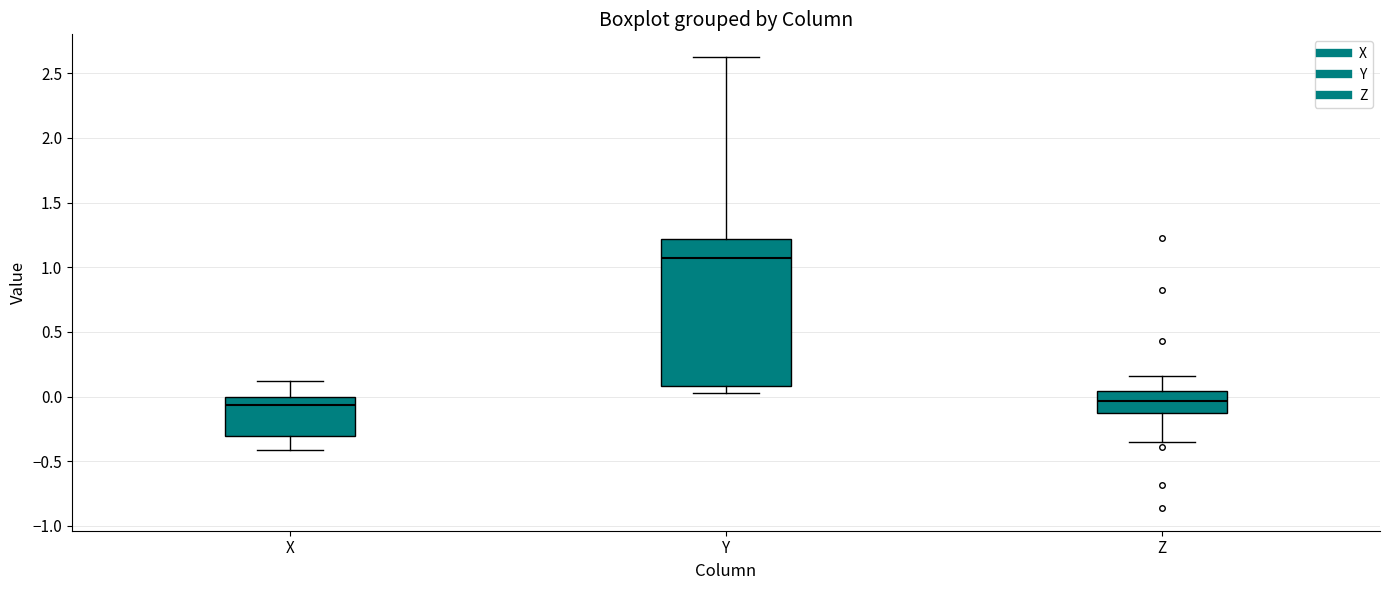

Reading left to right, transcribe this box plot: for each box, give where its median line is, the range the box spans, and where its two whiskers end, as read against the y-axis. The values are not printed on the chart, so give them approximately, as read against the axis.

X: median -0.05, box -0.30 to 0.00, whiskers -0.40 to 0.10
Y: median 1.05, box 0.10 to 1.20, whiskers 0.05 to 2.65
Z: median -0.05, box -0.15 to 0.05, whiskers -0.35 to 0.15